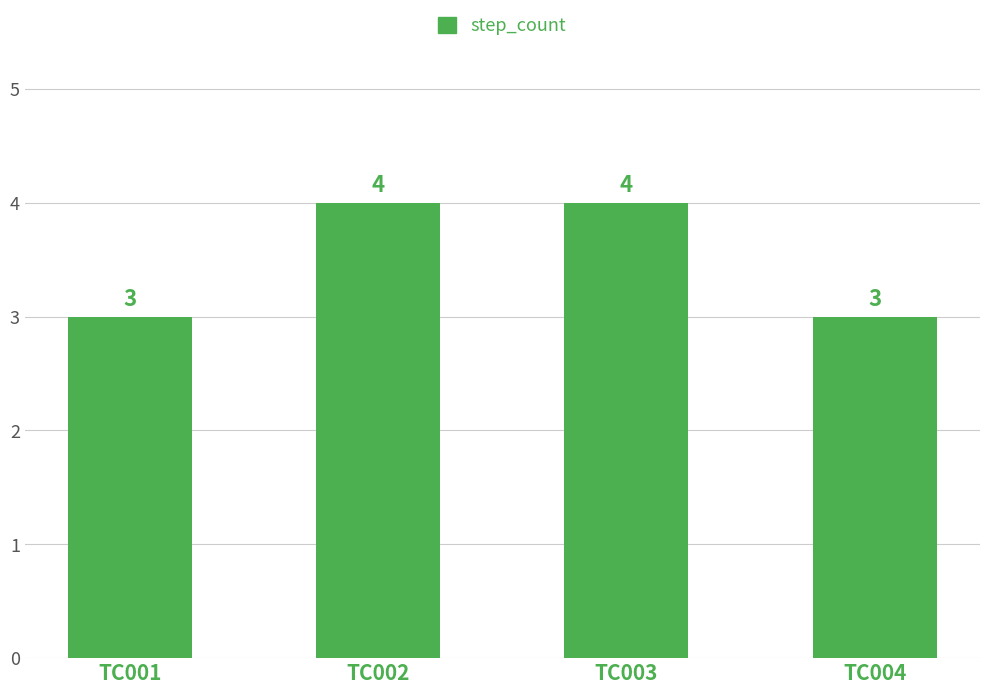

The chart shows a value of 6 at TC003. True or false?

False